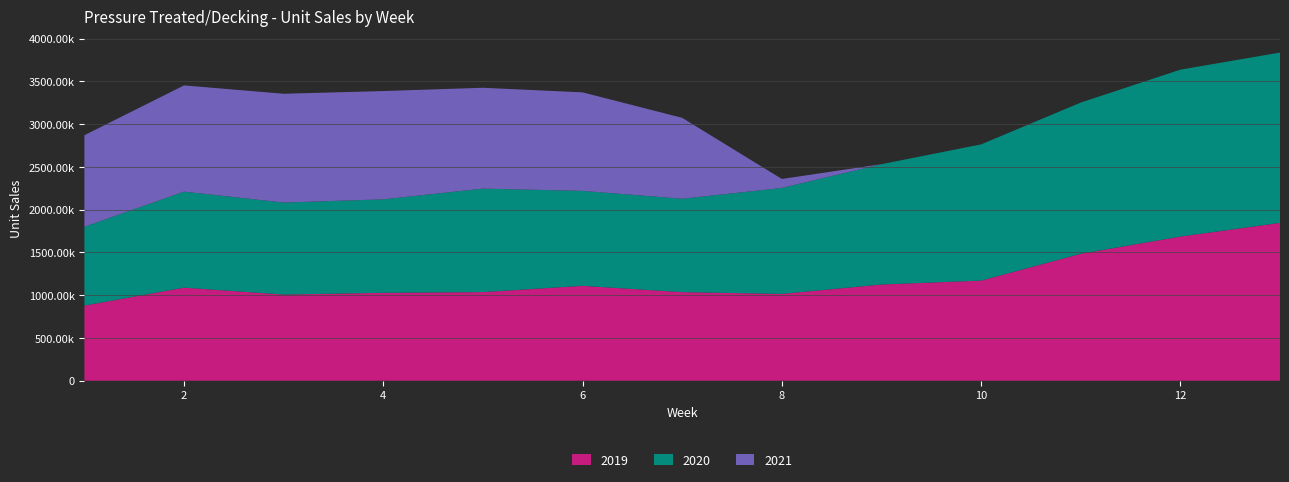

Reading left to right, transcribe all the data shown in this chart.

2019: 1=879080	2=1088534	3=1007908	4=1028166	5=1036400	6=1109841	7=1035989	8=1015377	9=1125443	10=1170951	11=1484831	12=1685879	13=1846103
2020: 1=921297	2=1123077	3=1075760	4=1093116	5=1210103	6=1110300	7=1092120	8=1239112	9=1406739	10=1592763	11=1767813	12=1951562	13=1991224
2021: 1=1070574	2=1241900	3=1271980	4=1266216	5=1179219	6=1152003	7=946096	8=104904	9=0	10=0	11=0	12=0	13=0